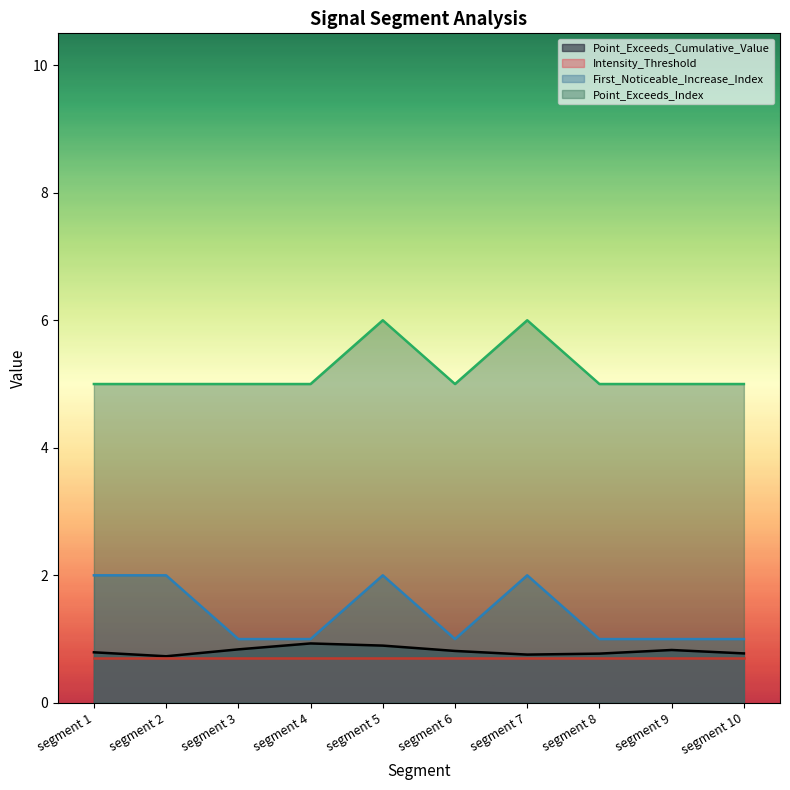

What are all the series names shown in the legend?

Point_Exceeds_Cumulative_Value, Intensity_Threshold, First_Noticeable_Increase_Index, Point_Exceeds_Index